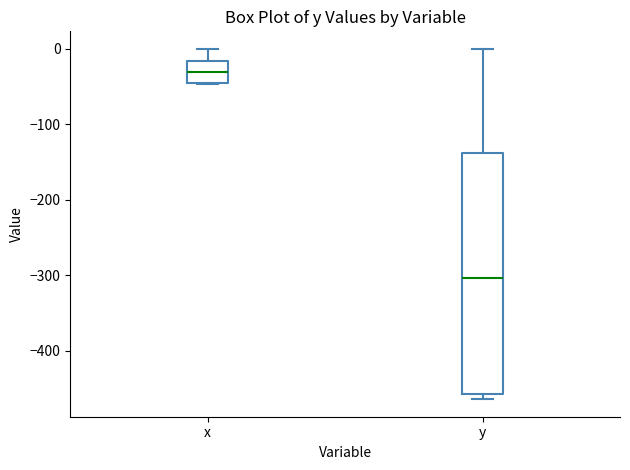

Reading left to right, read every box against the y-axis: the position of its median line, the range the box covers, and the ends of its whiskers. The values are not printed on the chart, so give them approximately, as read against the axis.

x: median -30, box -40 to -20, whiskers -50 to 0
y: median -300, box -460 to -140, whiskers -460 (just below the box's lower edge) to 0